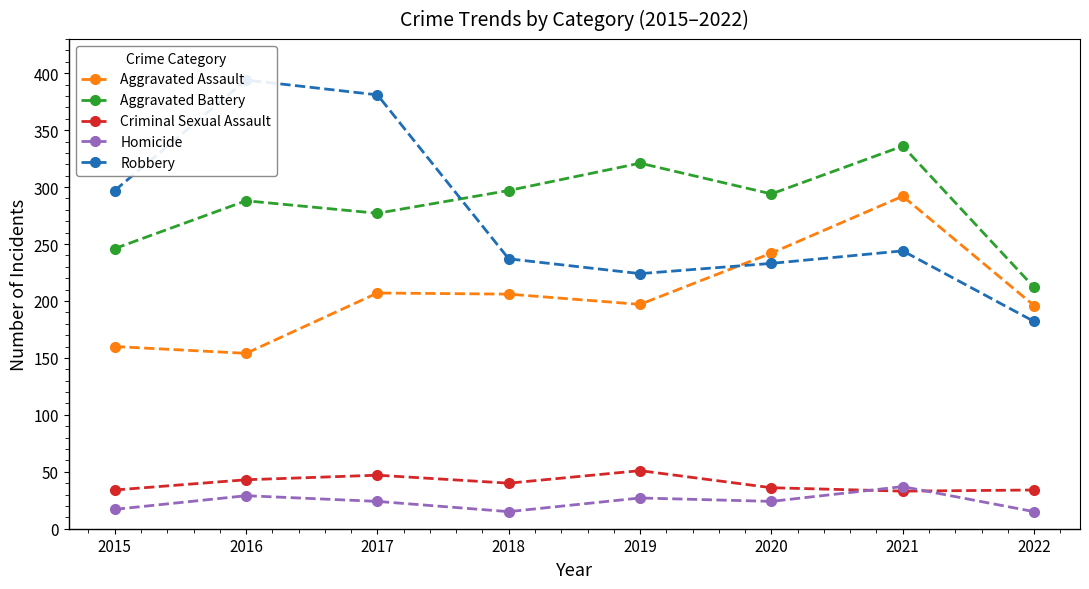

The value of Criminal Sexual Assault at 2020 is 36. True or false?

True